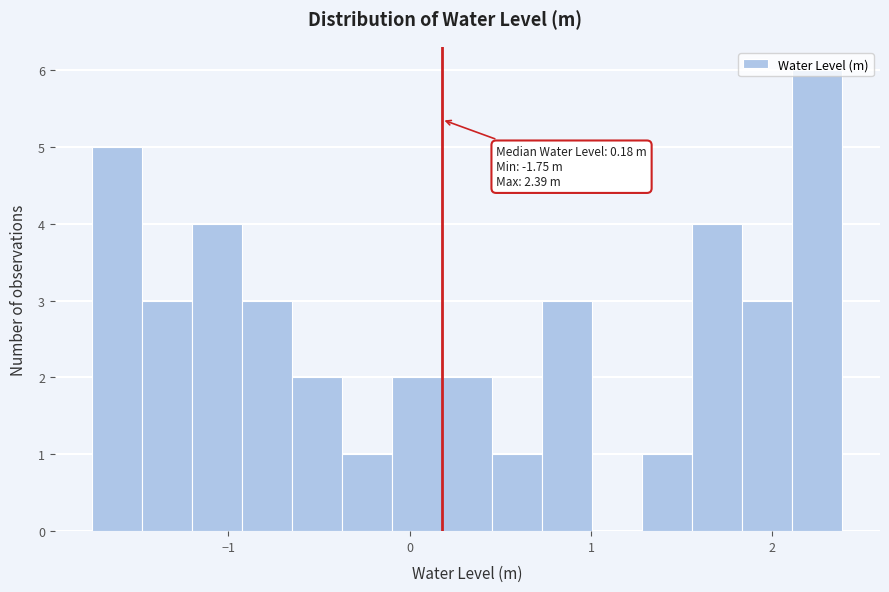

Read against the x-axis, roughly where is the centre of the tallest bar?

2.2